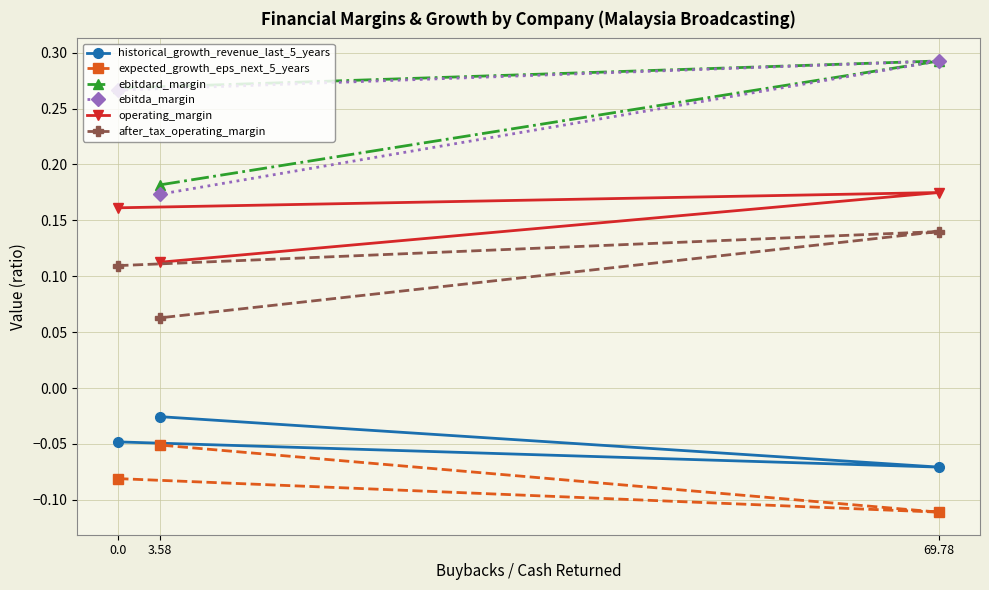

The value of after_tax_operating_margin at 3.58 is 0.1. True or false?

False